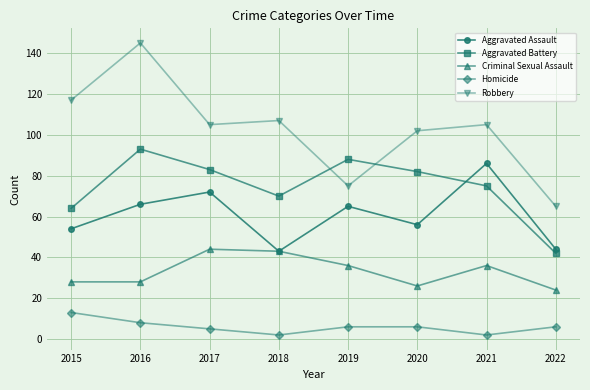

Reading left to right, transcribe all the data shown in this chart.

Aggravated Assault: 54	66	72	43	65	56	86	44
Aggravated Battery: 64	93	83	70	88	82	75	42
Criminal Sexual Assault: 28	28	44	43	36	26	36	24
Homicide: 13	8	5	2	6	6	2	6
Robbery: 117	145	105	107	75	102	105	65